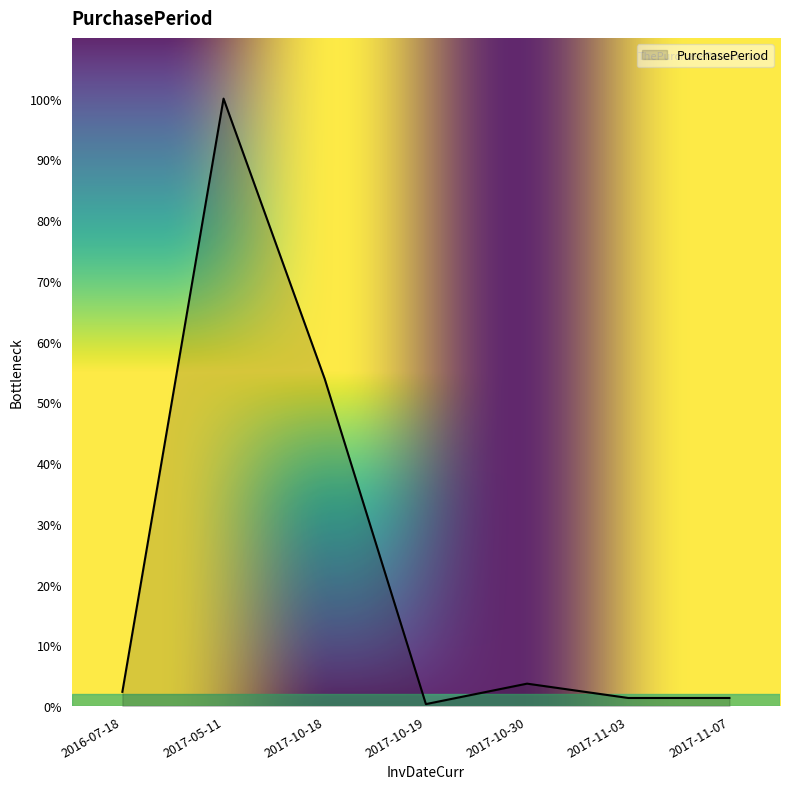

List the labels in order of value, smallest first.

2017-10-19, 2017-11-03, 2017-11-07, 2016-07-18, 2017-10-30, 2017-10-18, 2017-05-11